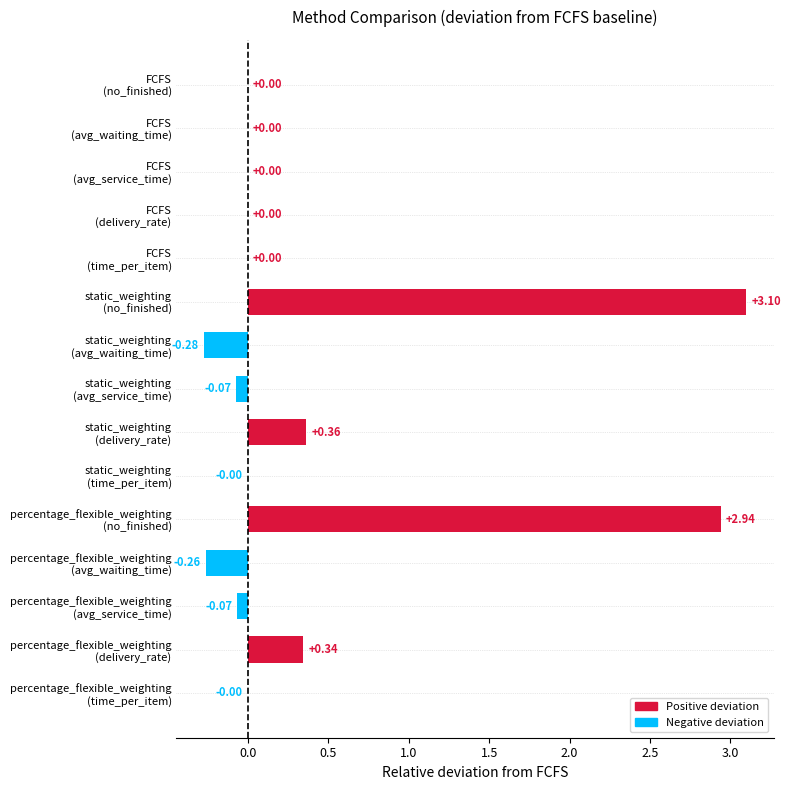

What is the sum of all values?

6.1